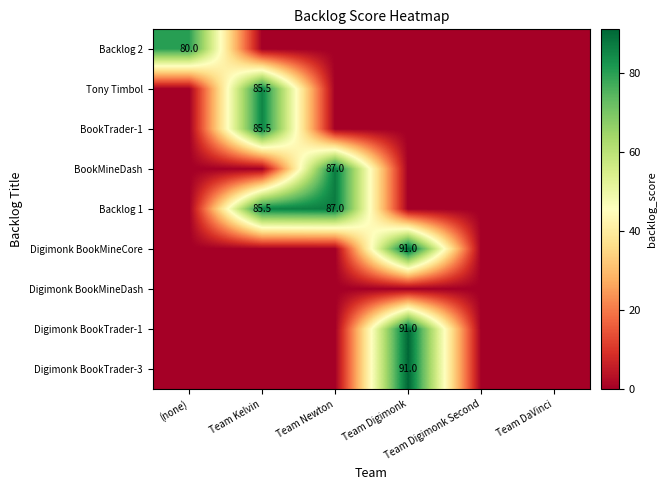

How many positive values does the Digimonk BookTrader-3 series have?

1